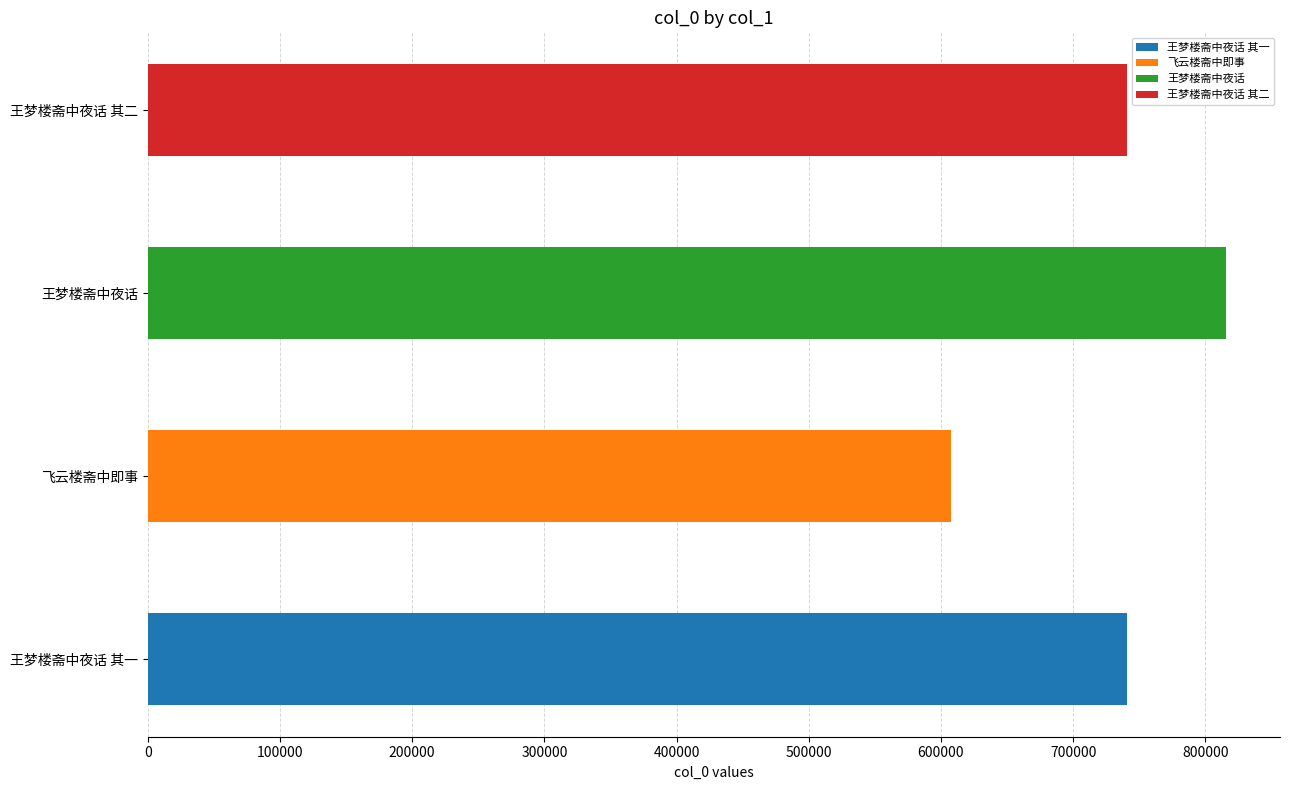

Approximately how many times larger is the value at 王梦楼斋中夜话 其一 compared to 王梦楼斋中夜话?

0.9